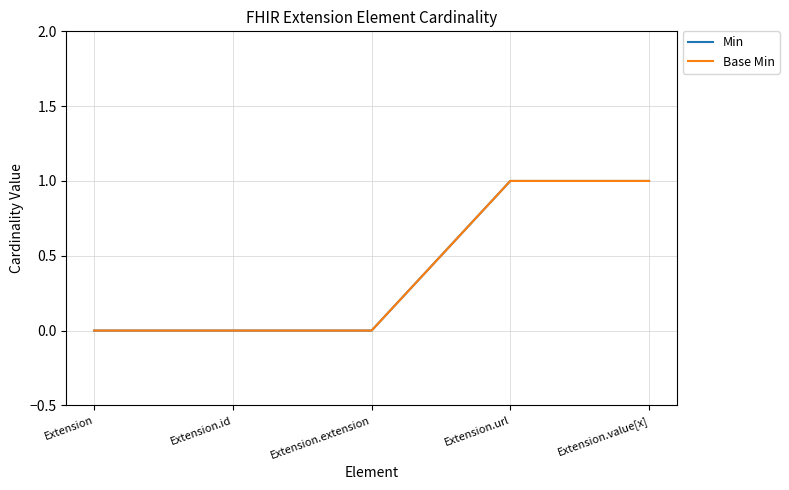

What is the label of the 4th point from the right?

Extension.id